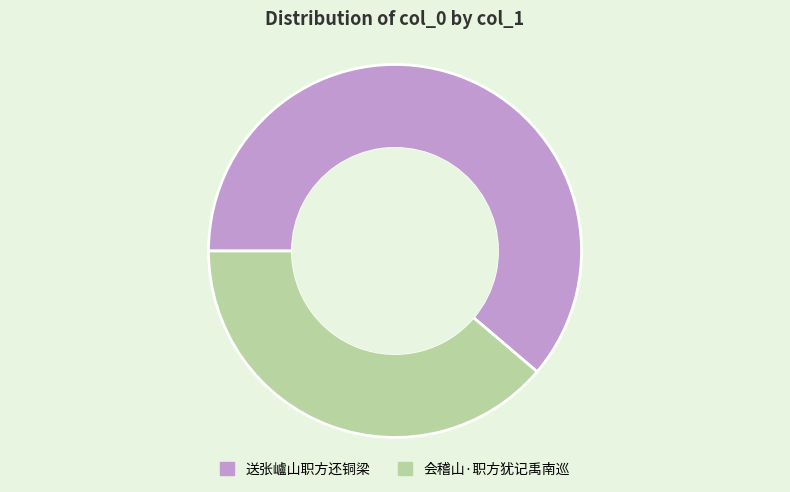

The 会稽山·职方犹记禹南巡 slice represents 24% of the pie. True or false?

False